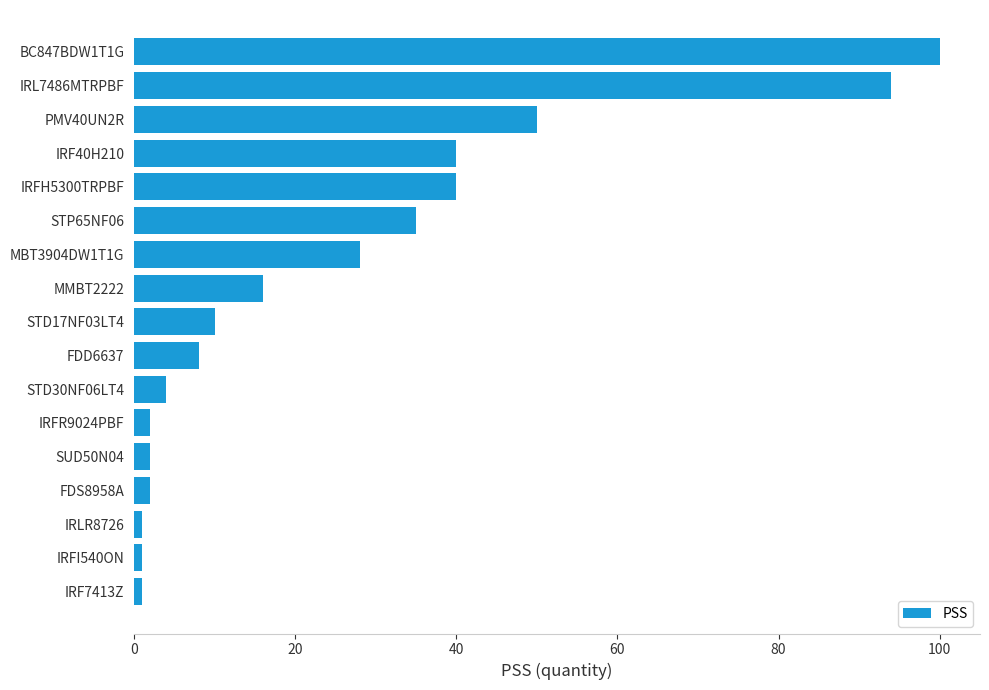

Which label corresponds to the largest value in the chart?

BC847BDW1T1G